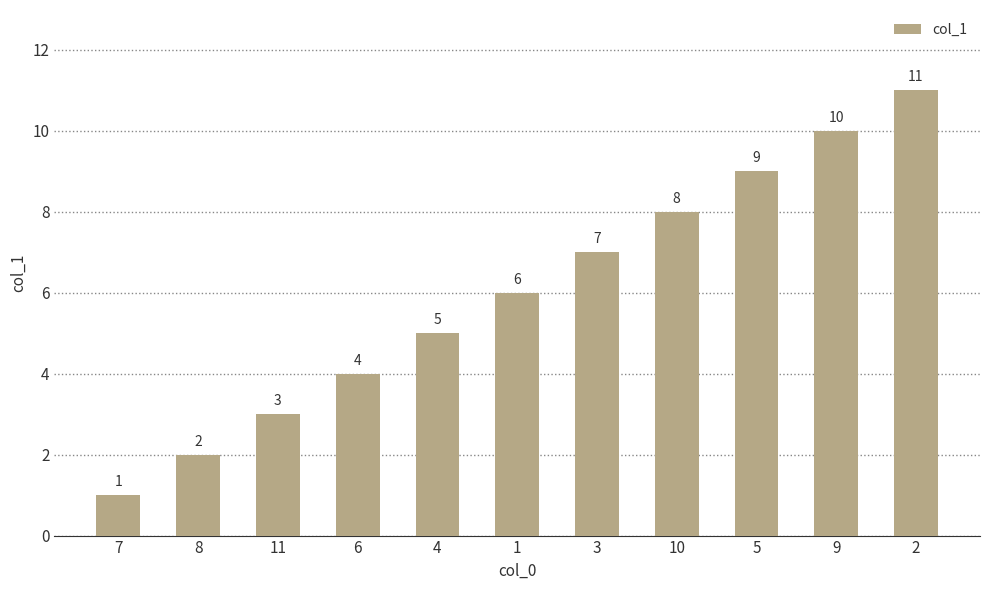

What is the difference between the maximum and minimum values?

10